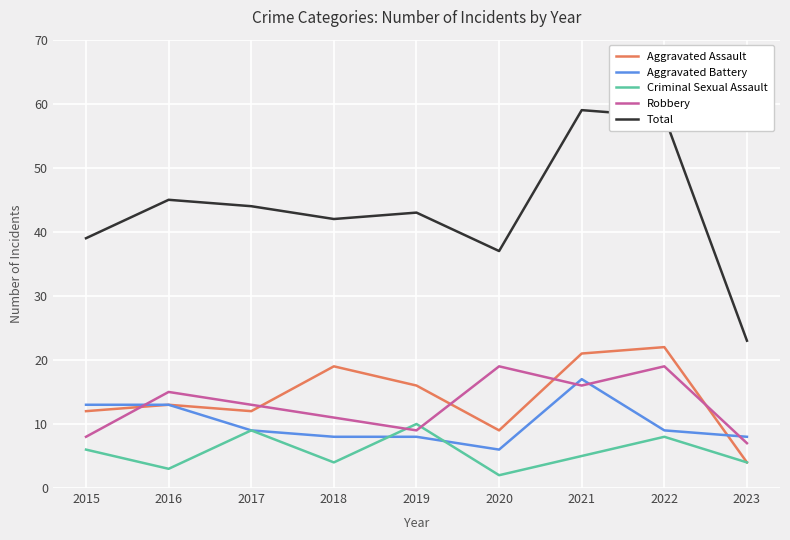

What is the average value of the Robbery series?

13